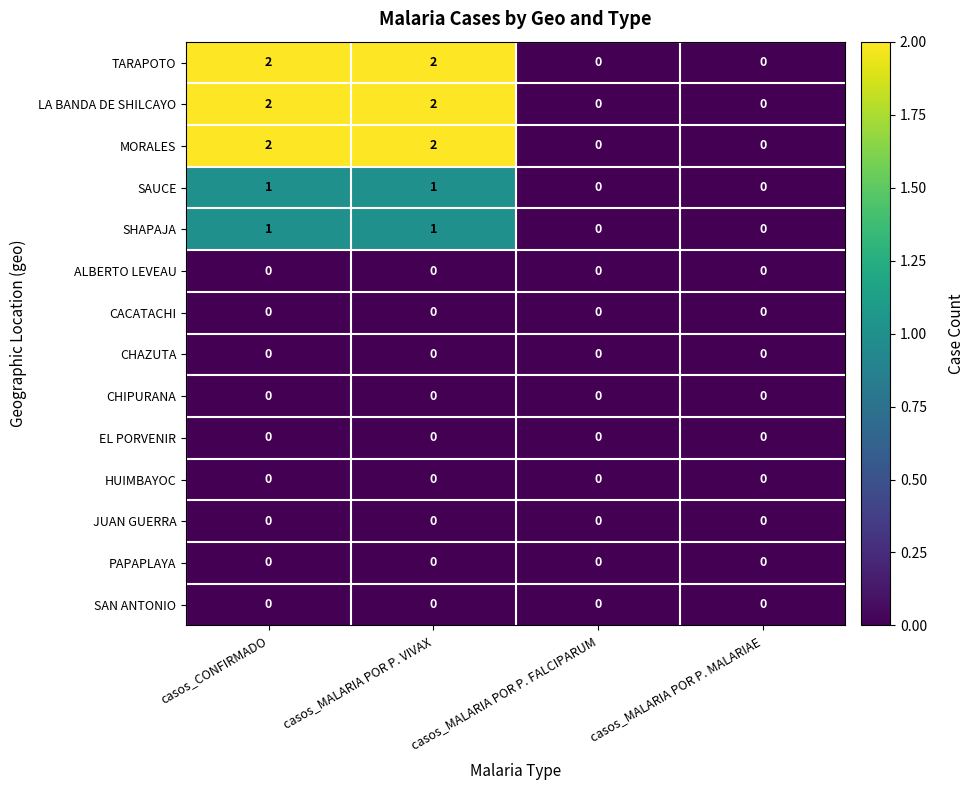

The value of JUAN GUERRA at casos_CONFIRMADO is 0. True or false?

True